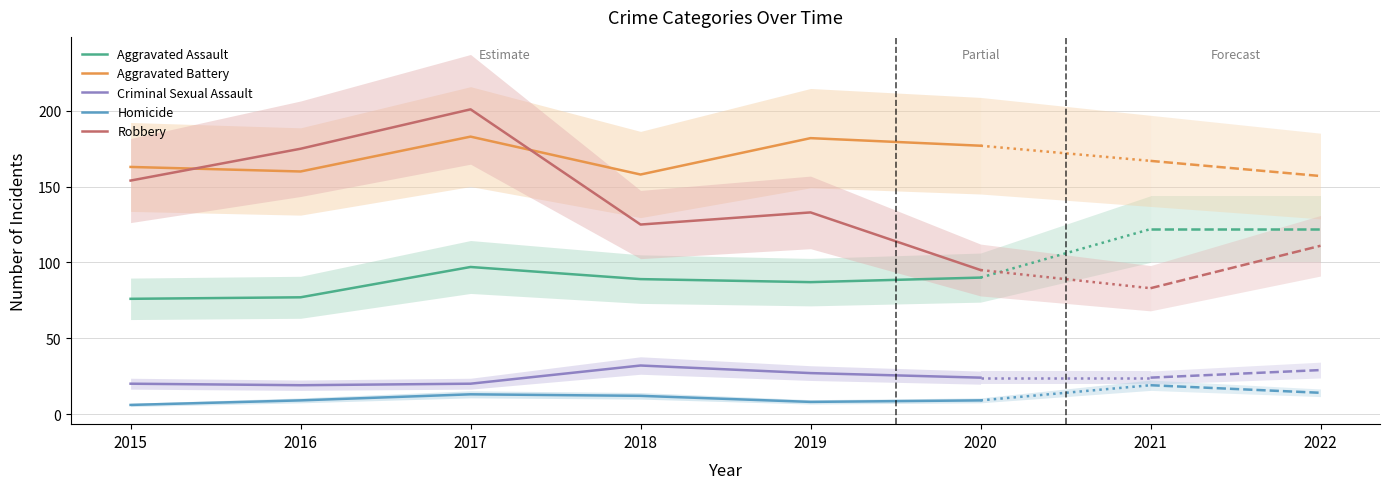

At which category is the sum across all series the highest?

2017